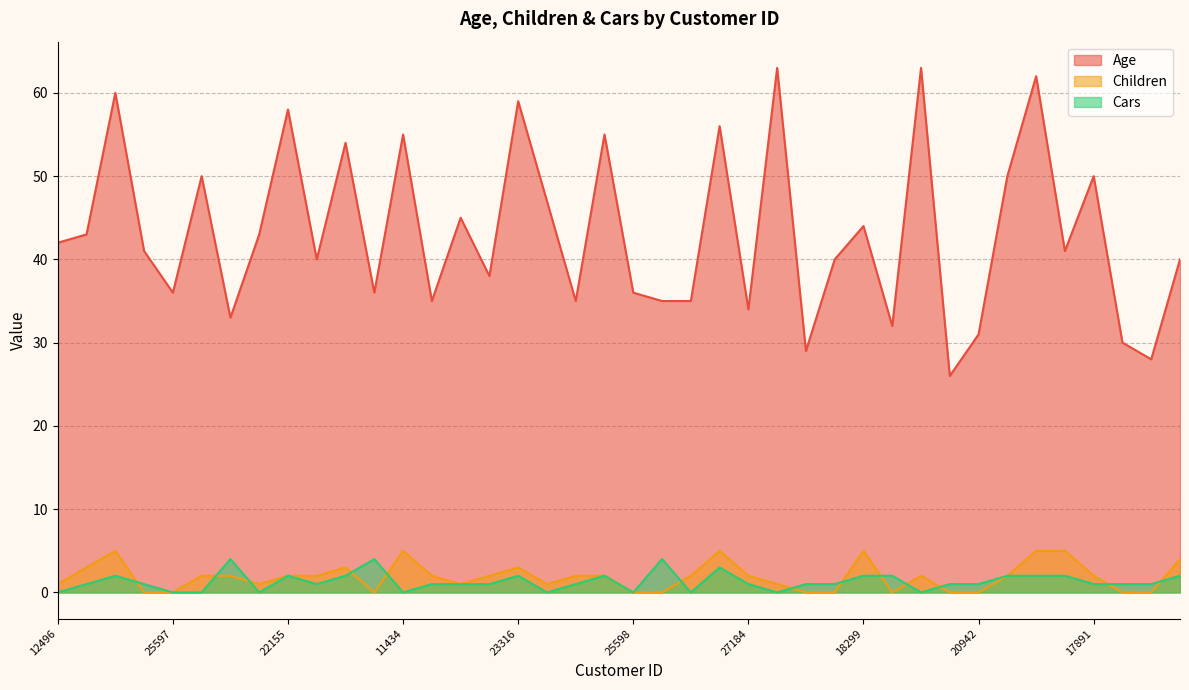

At which category does Children reach its first local peak?

14177